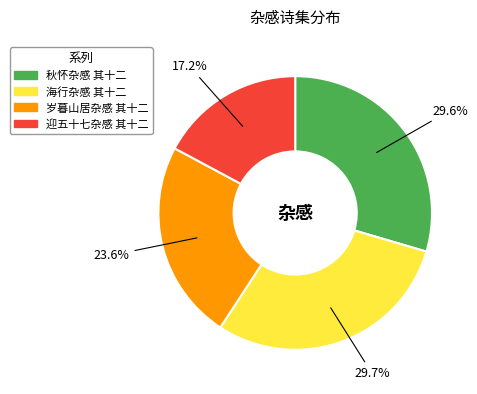

Is 岁暮山居杂感 其十二 the majority of the pie?

No